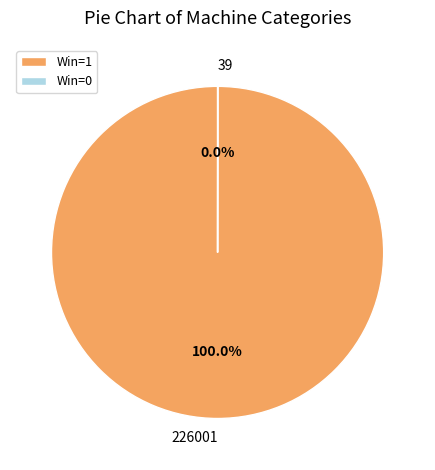

What is the largest slice in the pie chart?

Win=1